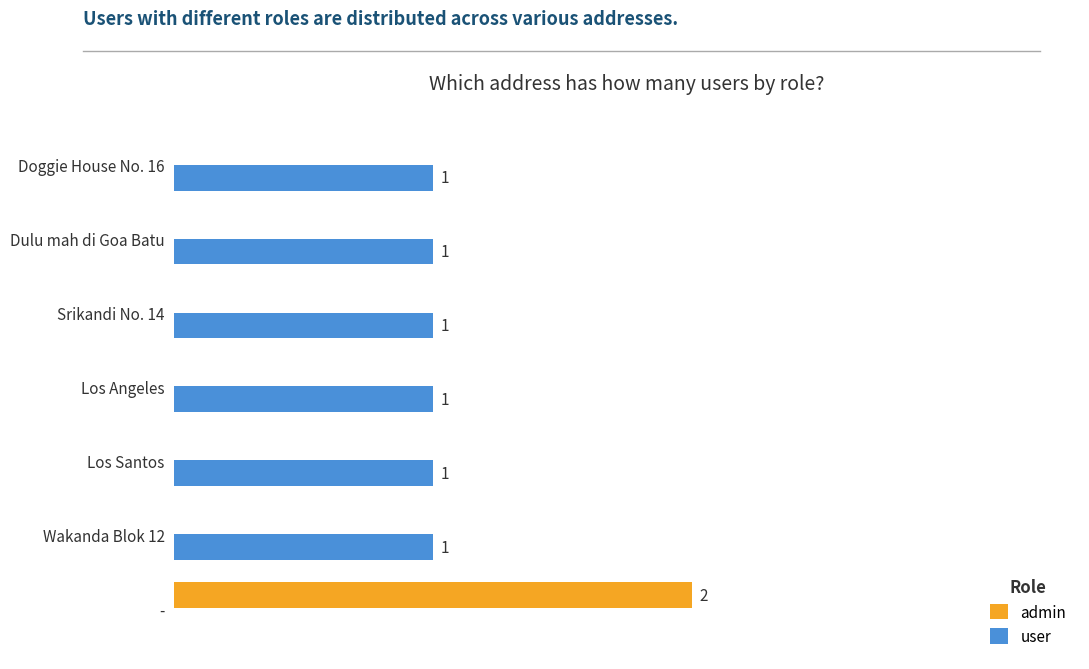

Which series changed the most between - and Srikandi No. 14?

admin